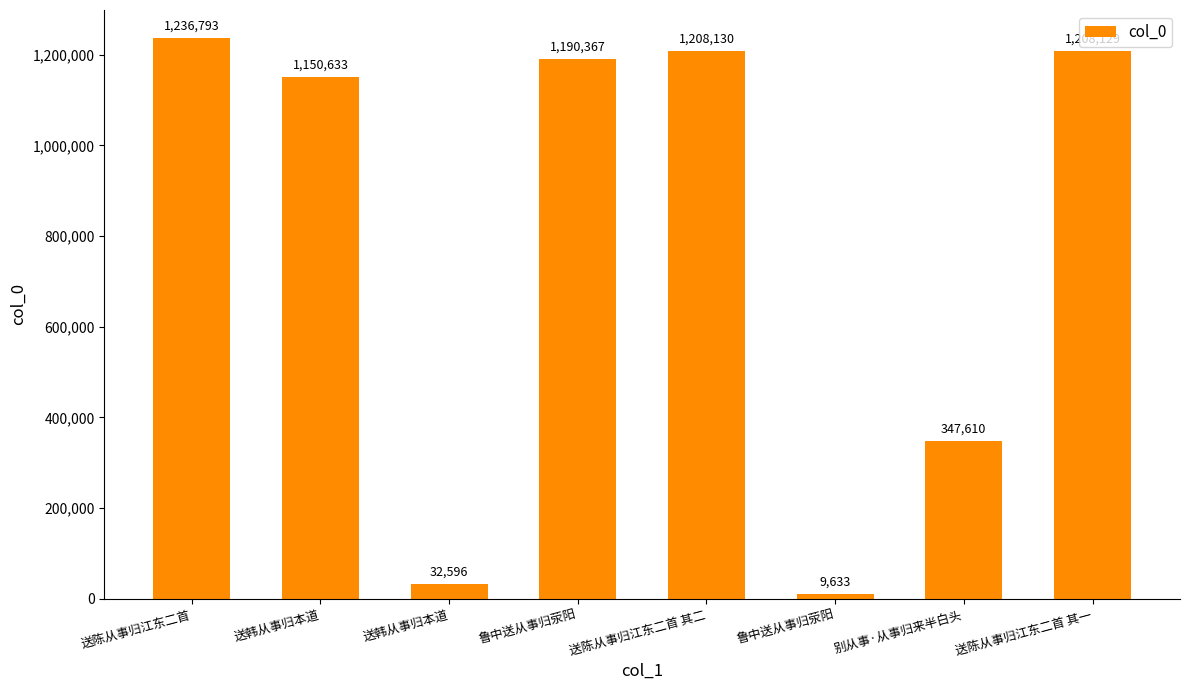

Does the chart contain any negative values?

No